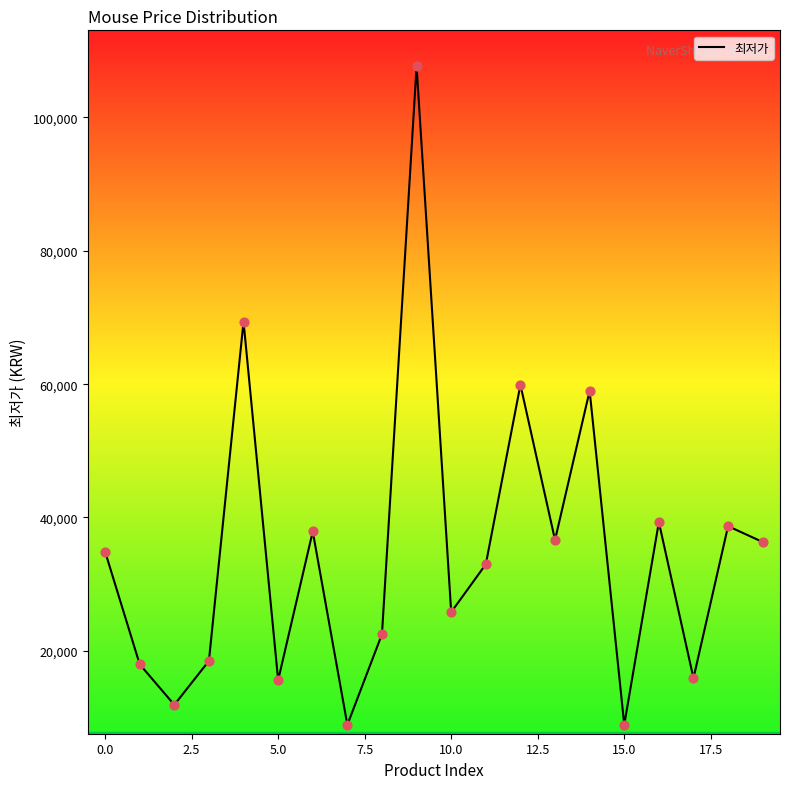

What is the smallest value displayed?

8900